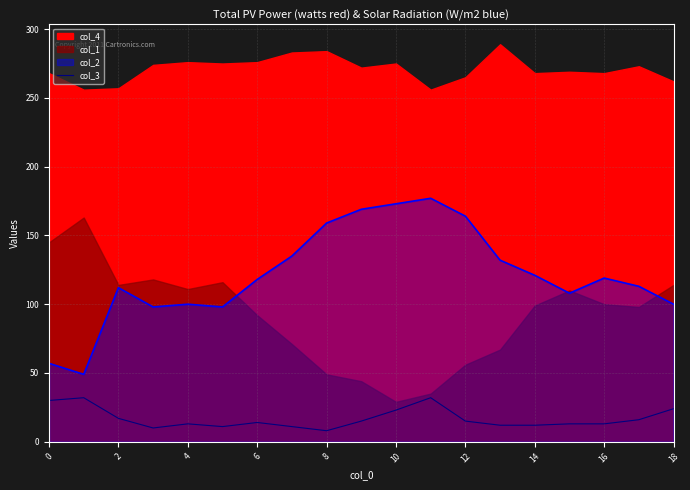

How many points are higher than both their immediate neighbors (excluding endpoints)?

4